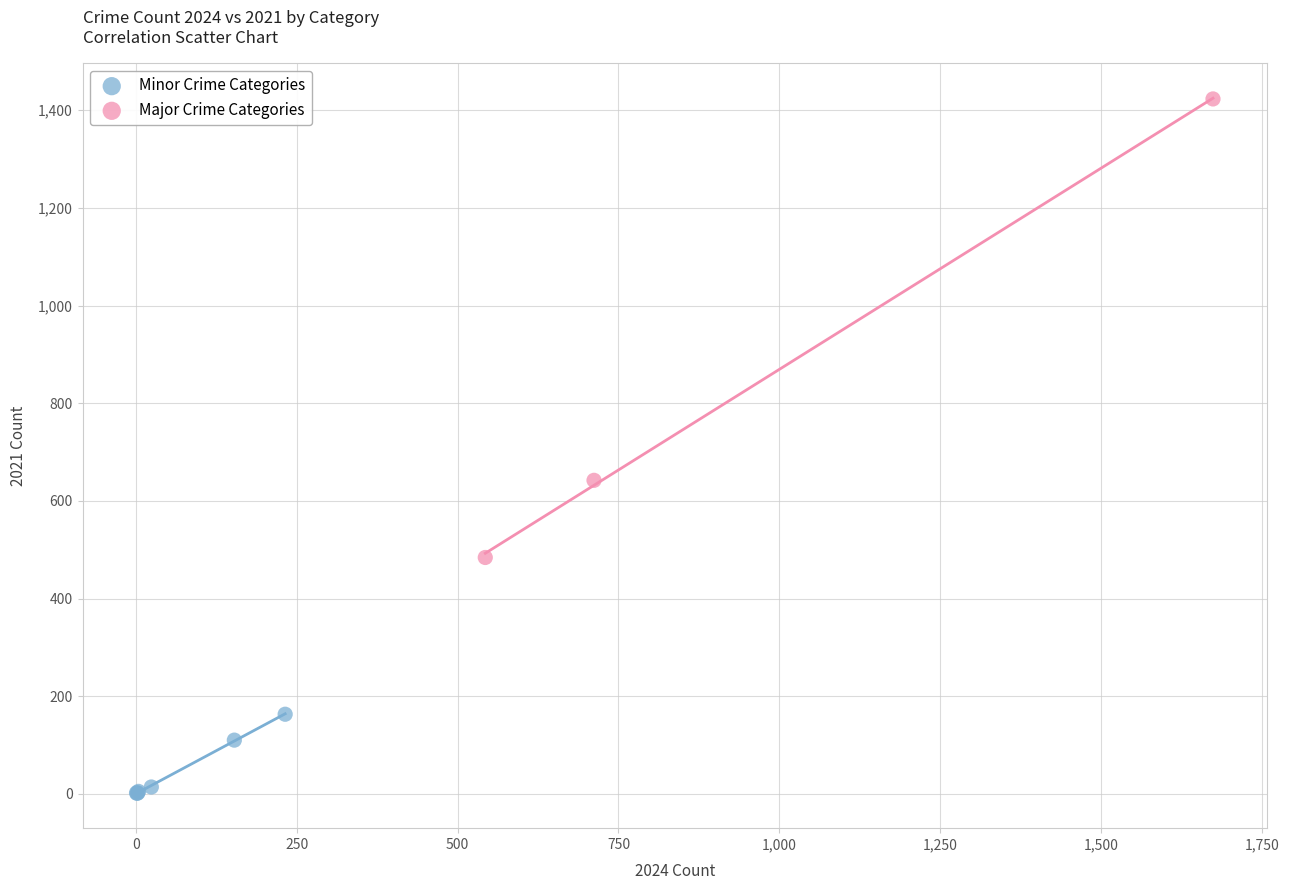

Which series reaches the maximum Y coordinate?

Major Crime Categories